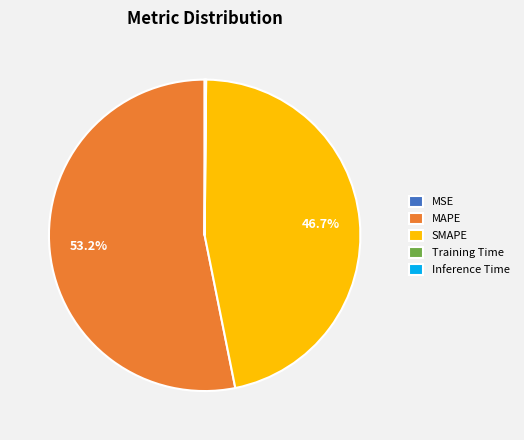

Which category accounts for the majority?

MAPE